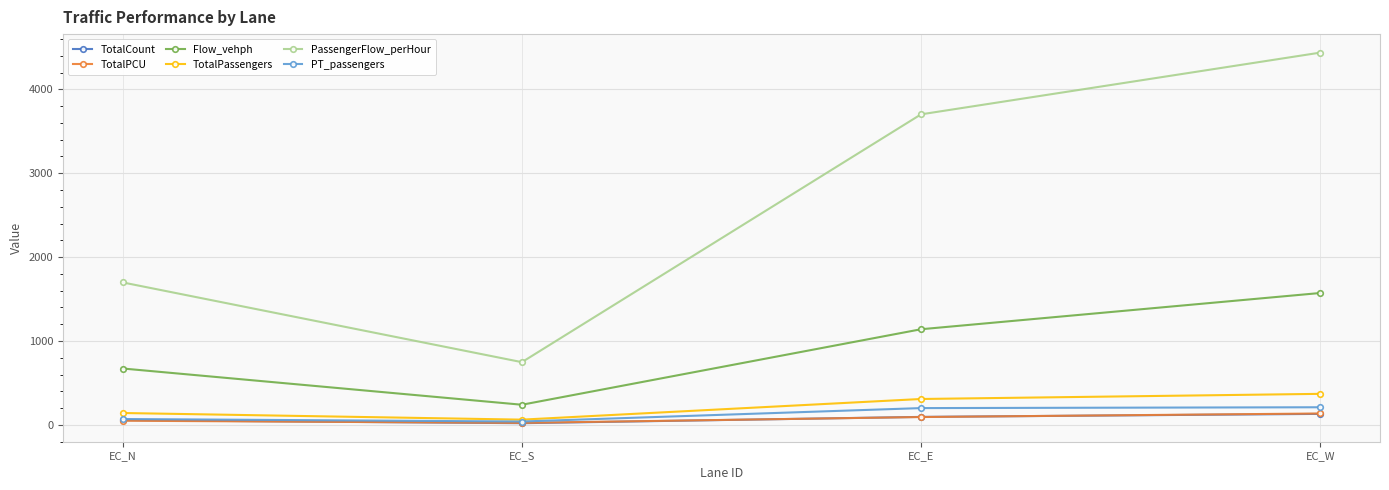

Rank the categories by PassengerFlow_perHour value from lowest to highest.

EC_S, EC_N, EC_E, EC_W